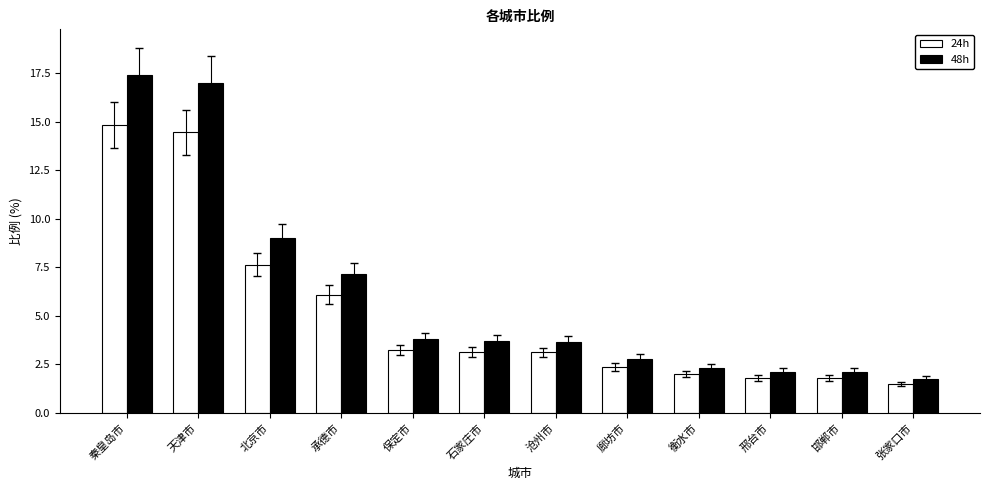

True or false: 48h has a value of 7.2 at 承德市.

True